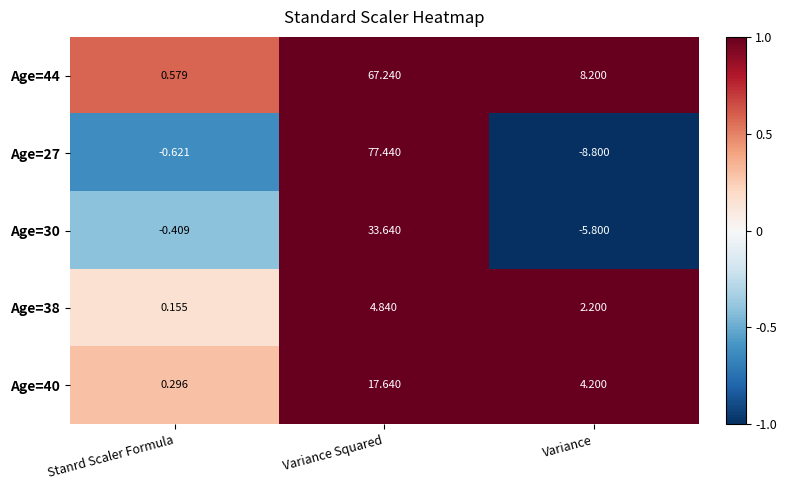

At which label does Age=27 first exceed 0?

Variance Squared